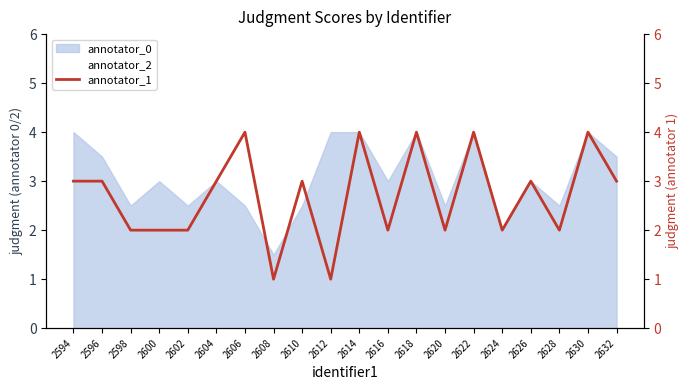

How many annotator_2 values are between 3 and 4?

15